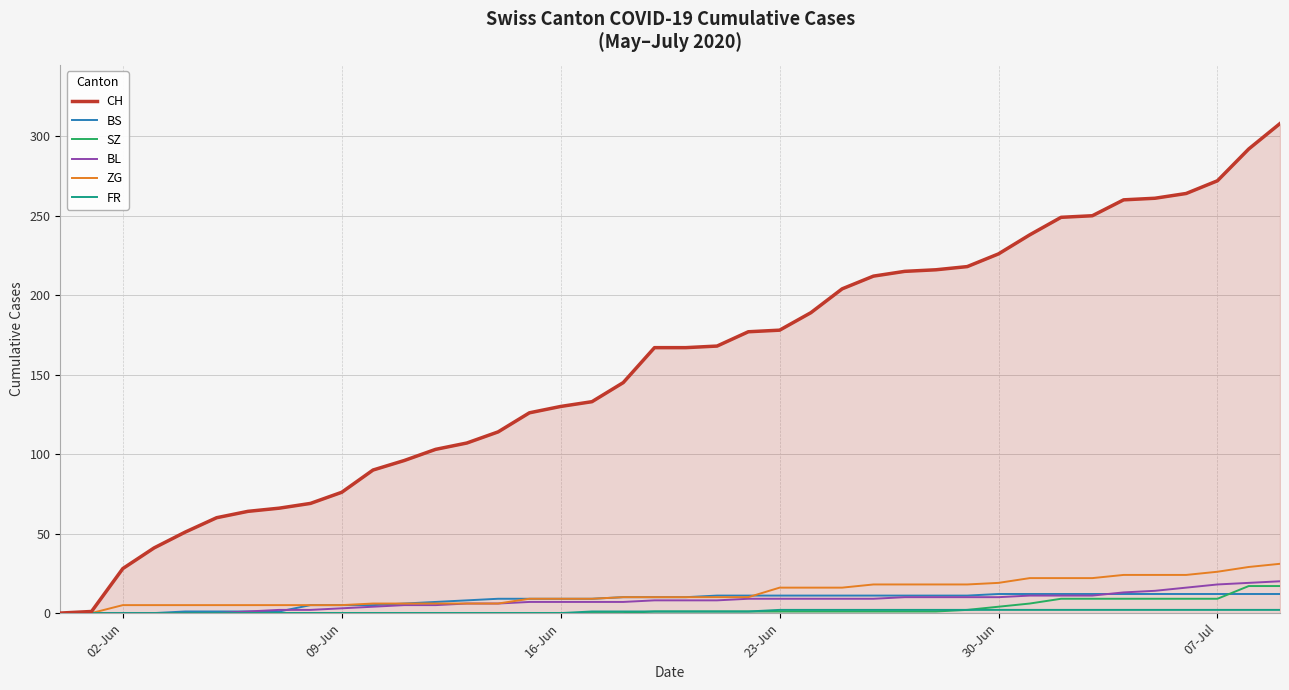

What is the maximum value shown in the chart?

308